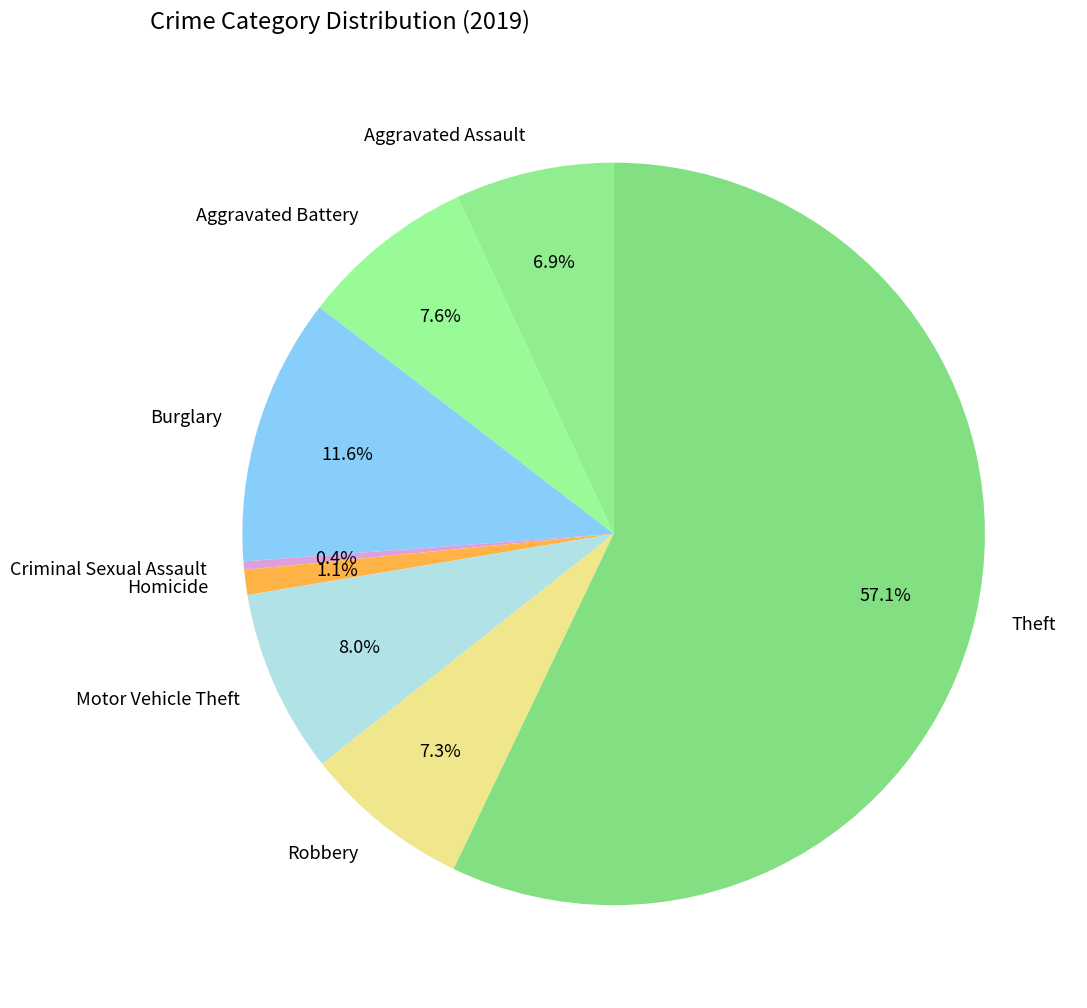

Is Theft the majority of the pie?

Yes